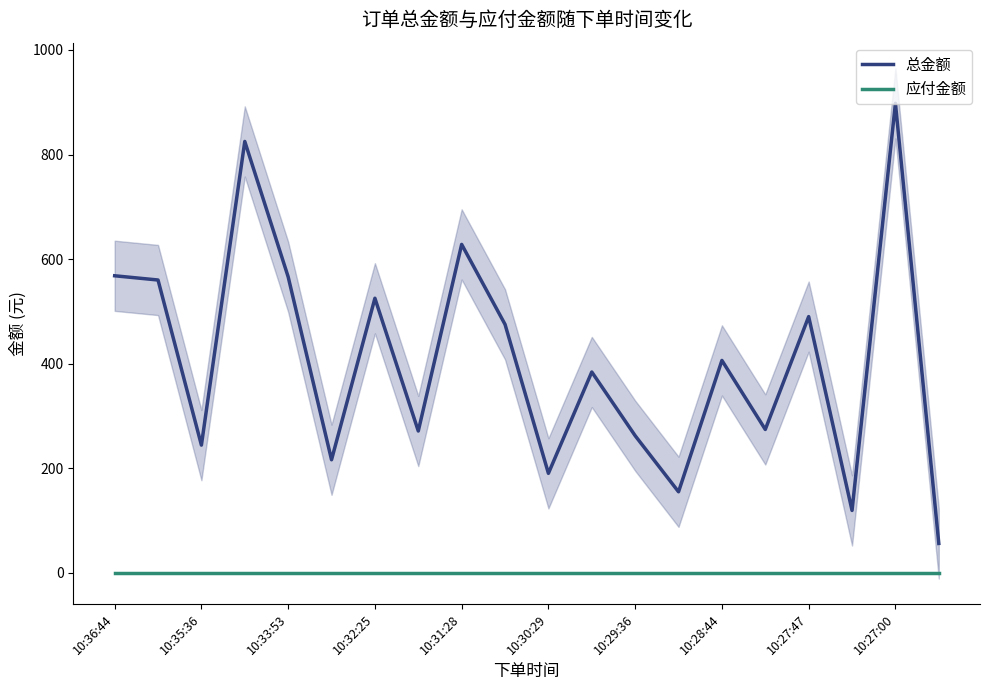

Rank the series by their average value, from highest to lowest.

总金额, 应付金额